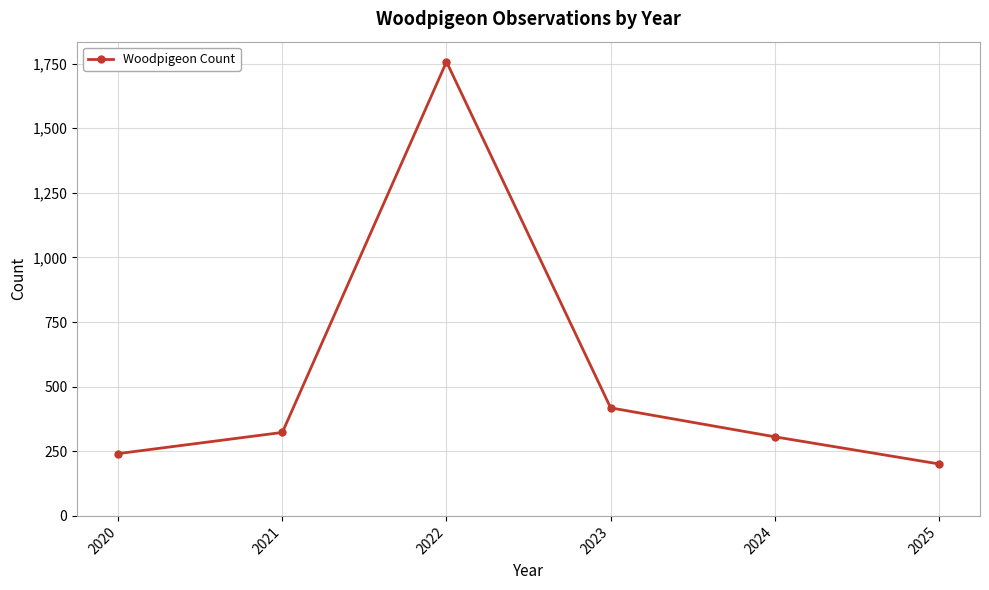

Reading left to right, what are all the values shown in this chart?

2020=241	2021=323	2022=1757	2023=418	2024=306	2025=201